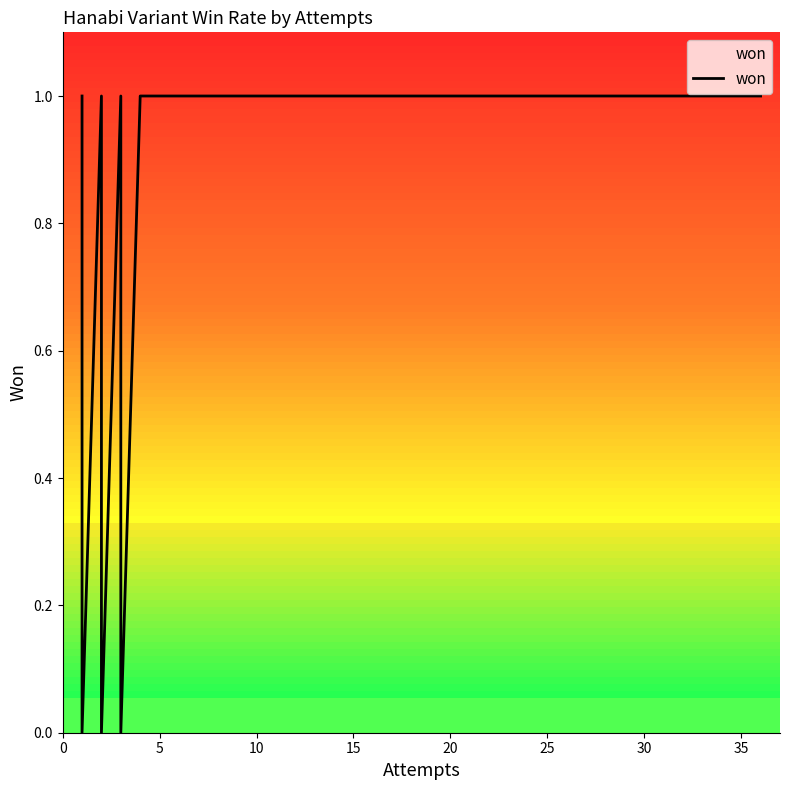

What is the sum of all values?

13